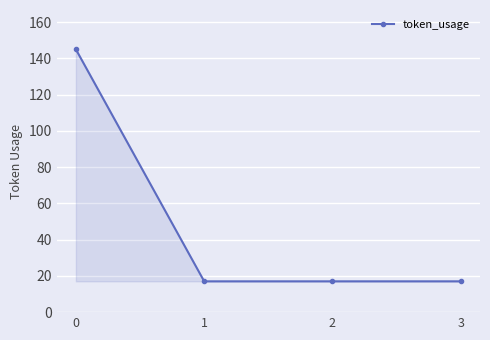

What is the sum of the values at 2 and 0?

162